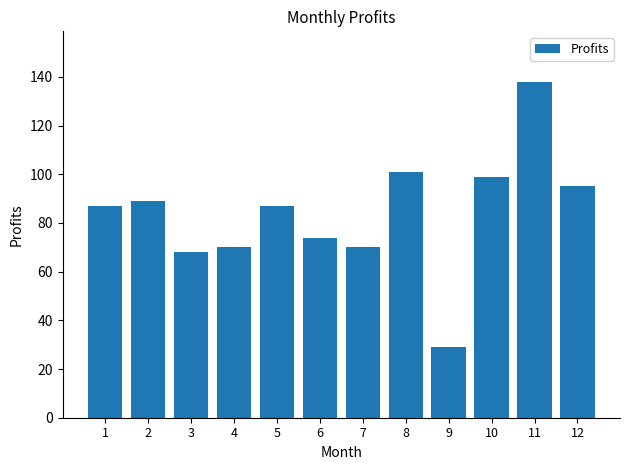

Which category has the lowest value across all series?

9